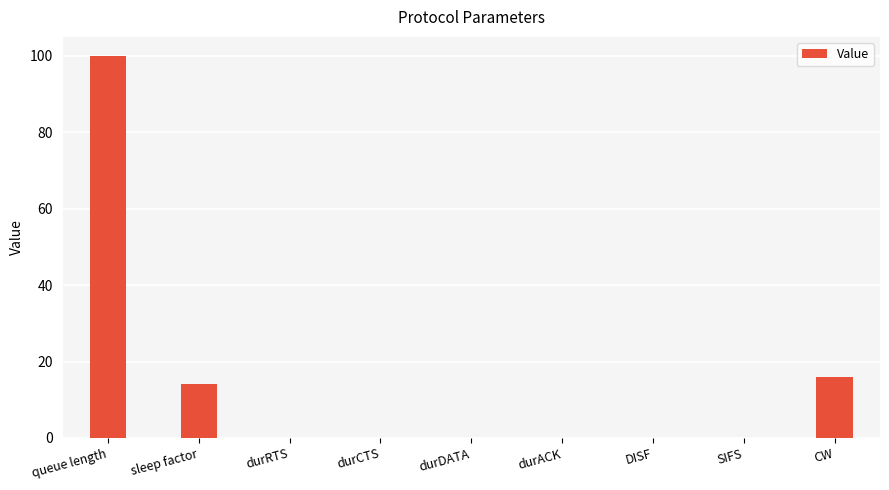

Between durRTS and sleep factor, which is larger?

sleep factor